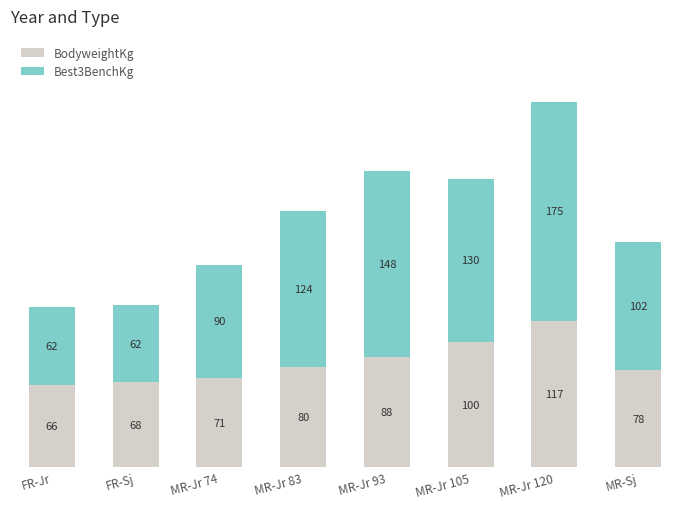

Count the number of data series in this chart.

2